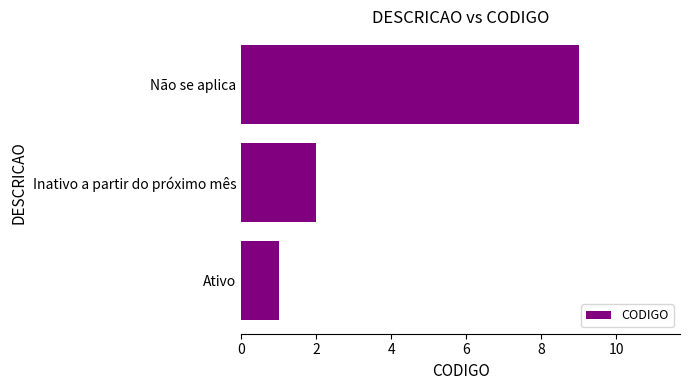

Which label corresponds to the largest value in the chart?

Não se aplica